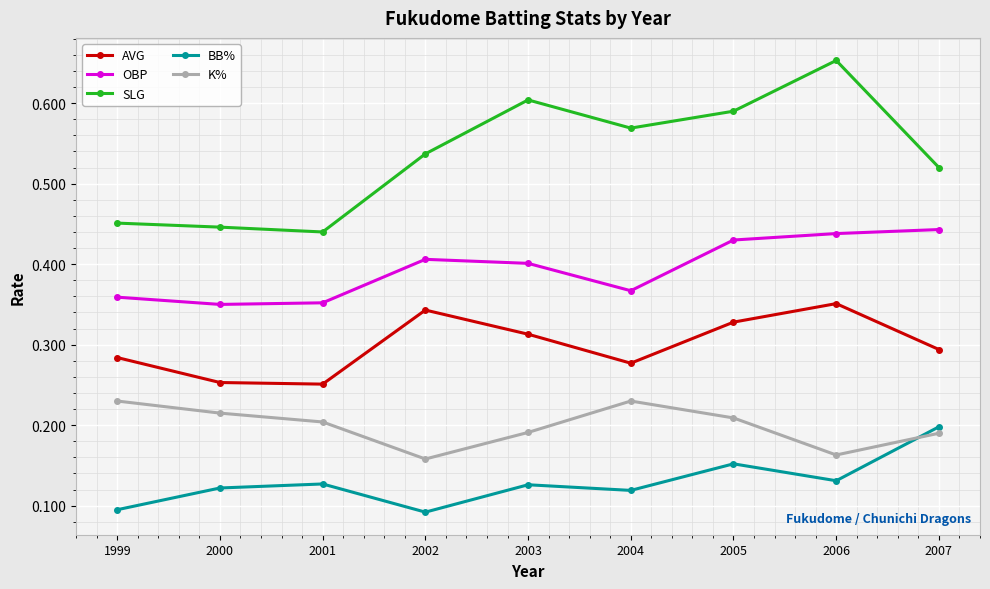

Which series has the largest range (max minus min)?

SLG